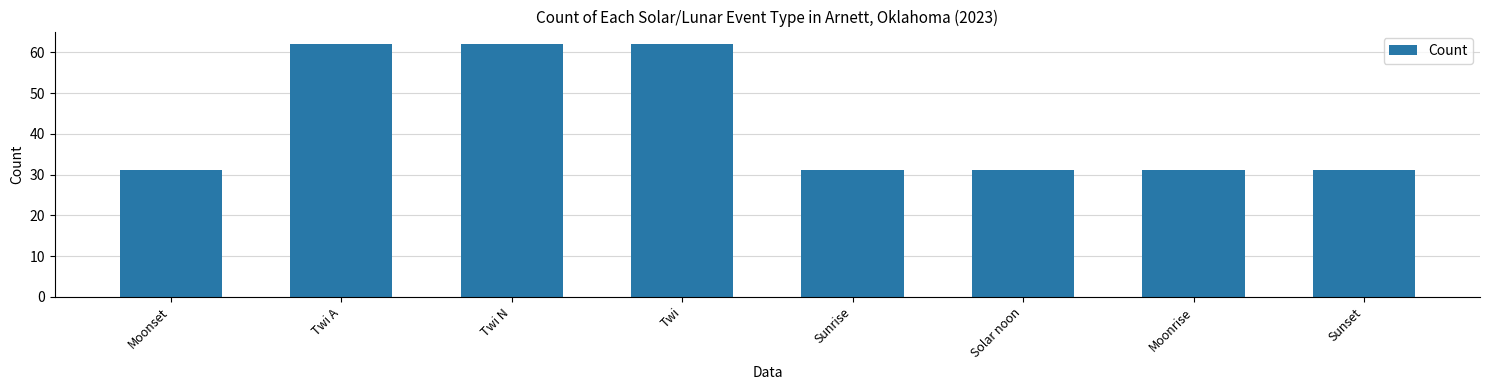

How many series are shown in this chart?

1